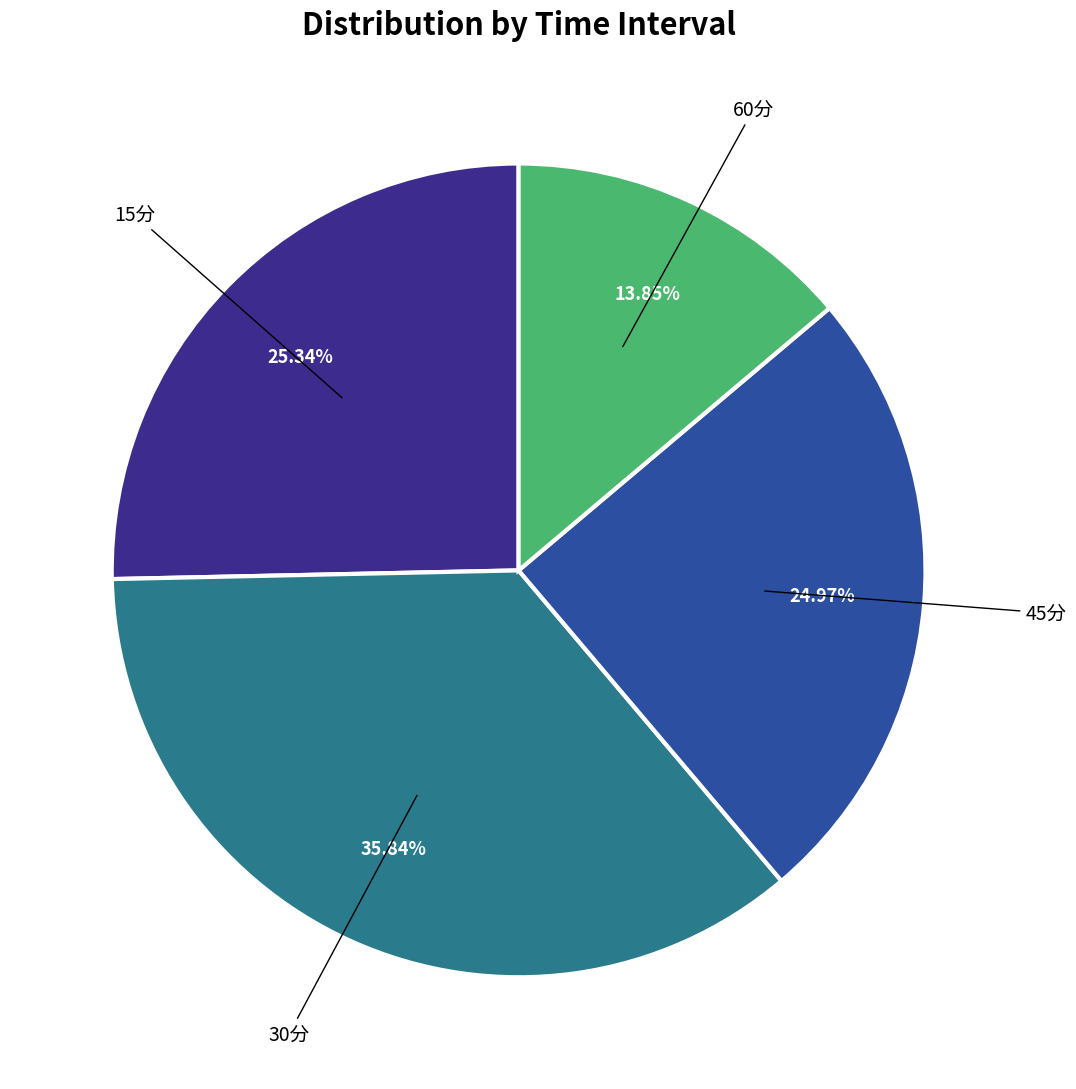

Is there a majority slice in this chart?

No